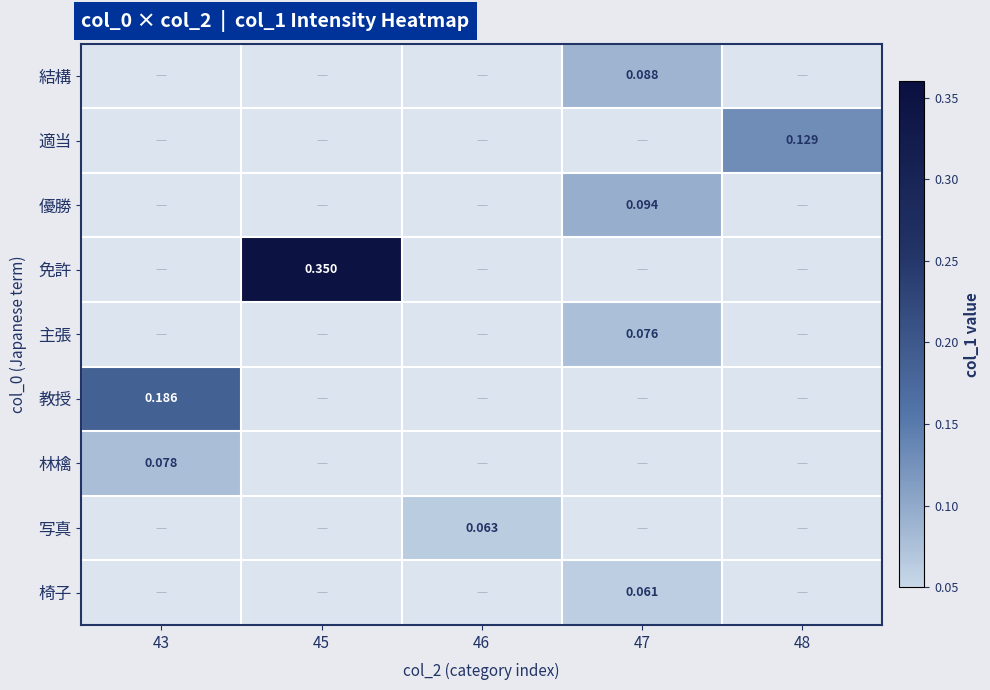

Which category has the highest value across all series?

45